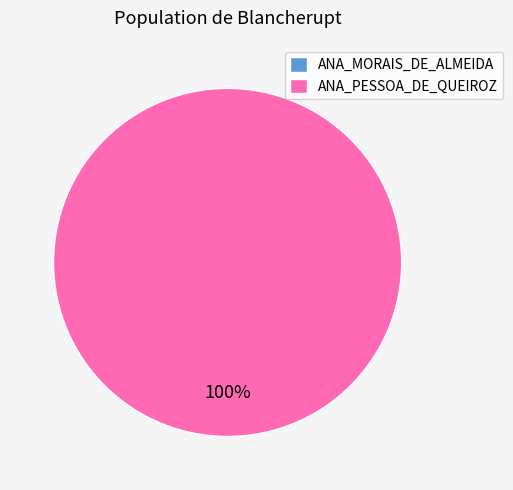

True or false: ANA_MORAIS_DE_ALMEIDA accounts for 1% of the total.

False